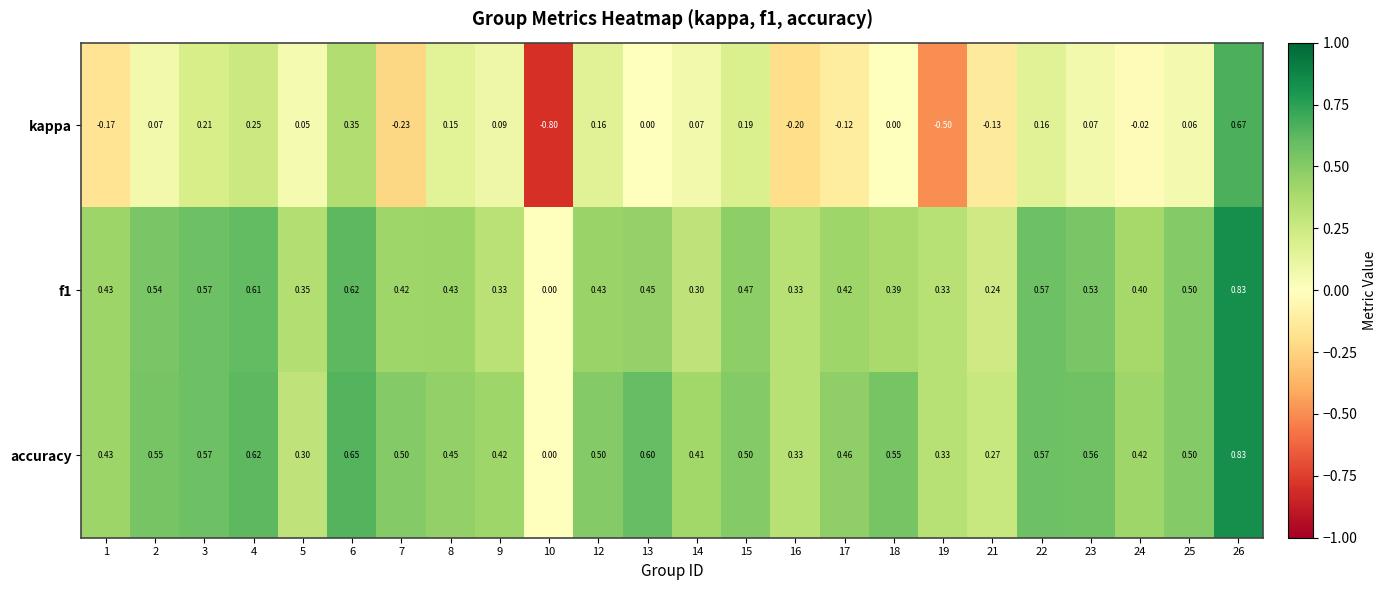

Which series changed the most between 13 and 22?

kappa